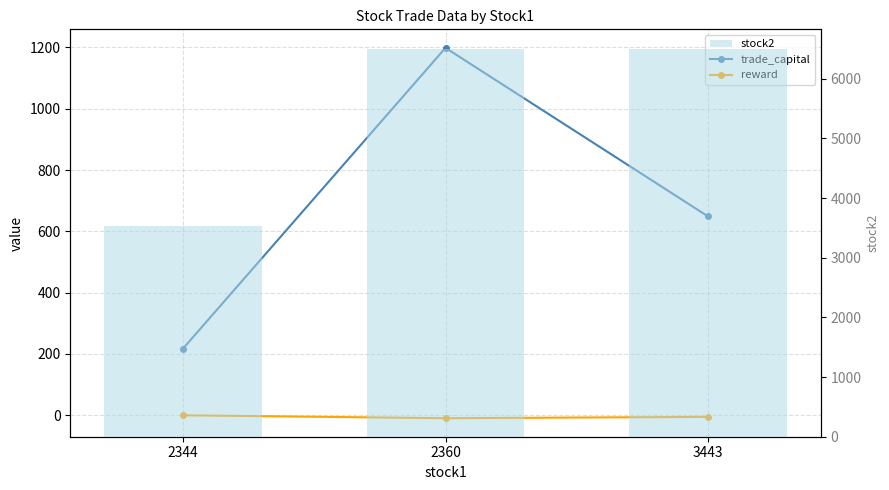

Are the bars grouped side by side (vs. stacked)?

Yes